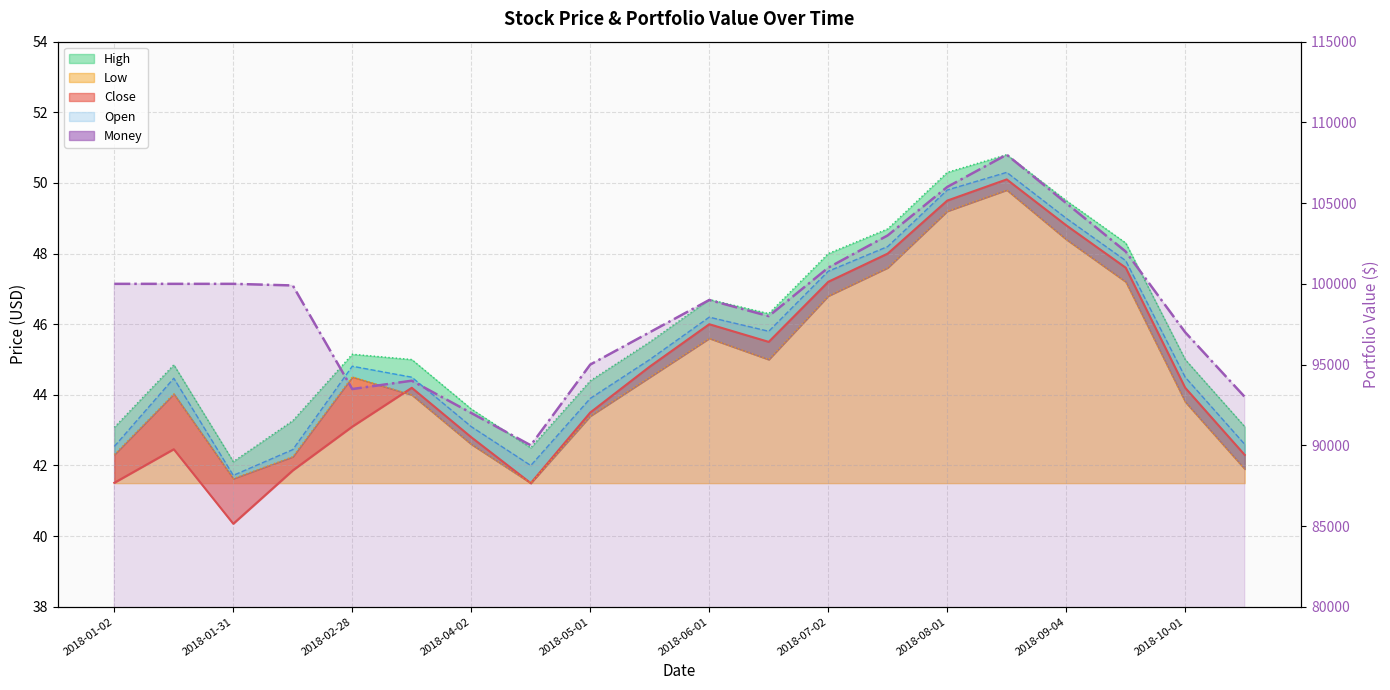

Read the Close value at 2018-01-02.

41.5